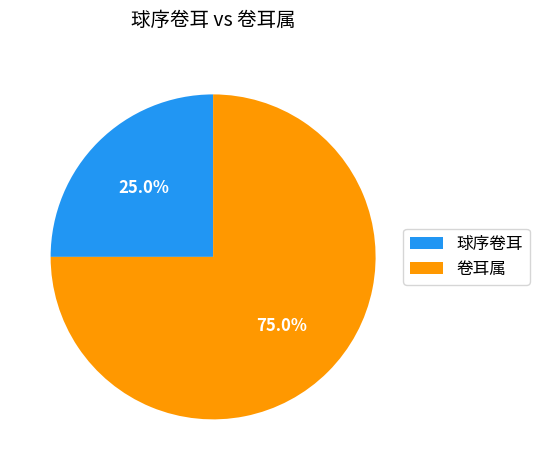

Which has a higher value, 球序卷耳 or 卷耳属?

卷耳属